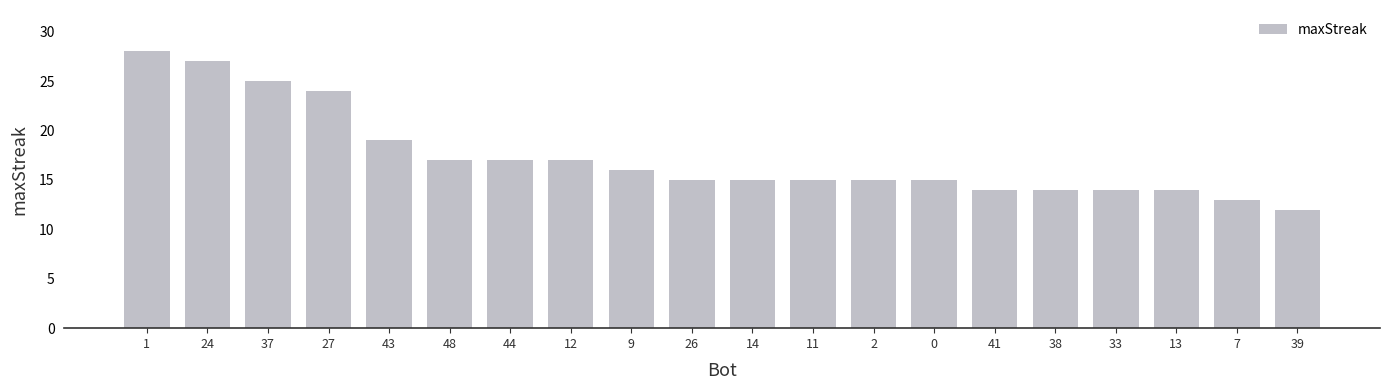

What is the ratio of the value at 13 to the value at 27?

0.6